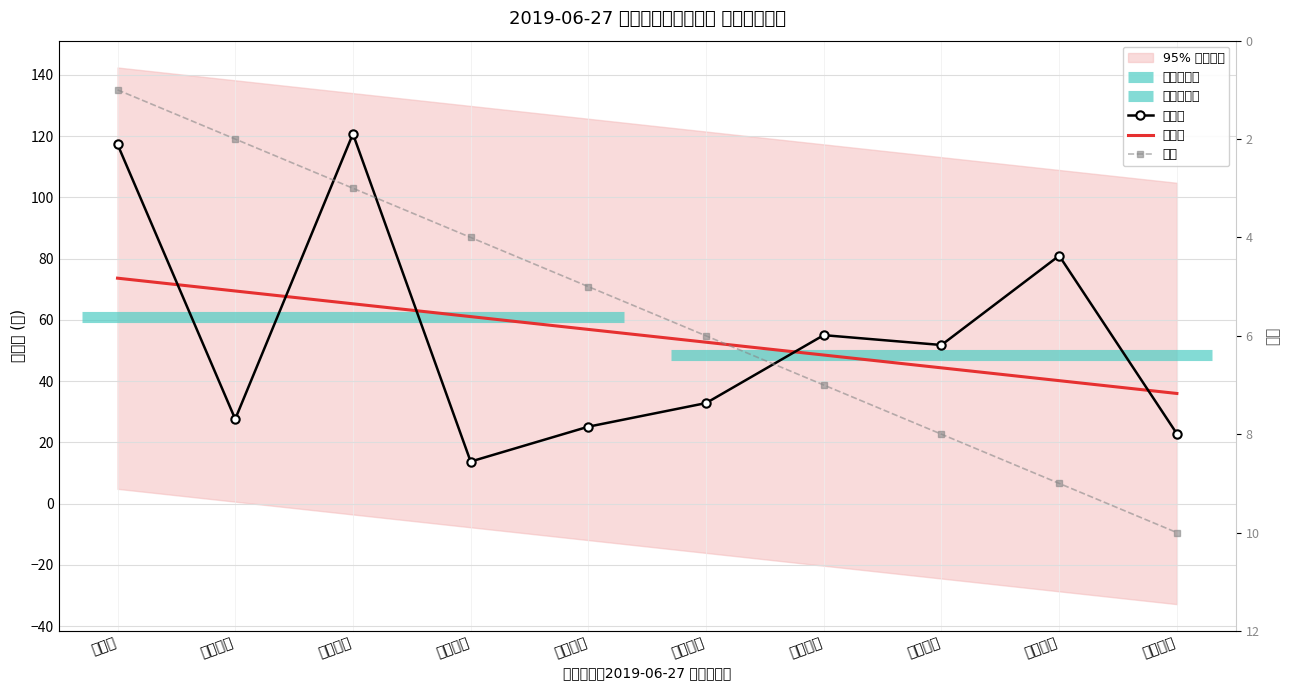

Rank the series by their maximum value, from lowest to highest.

排名, 趋势线, 收盘价